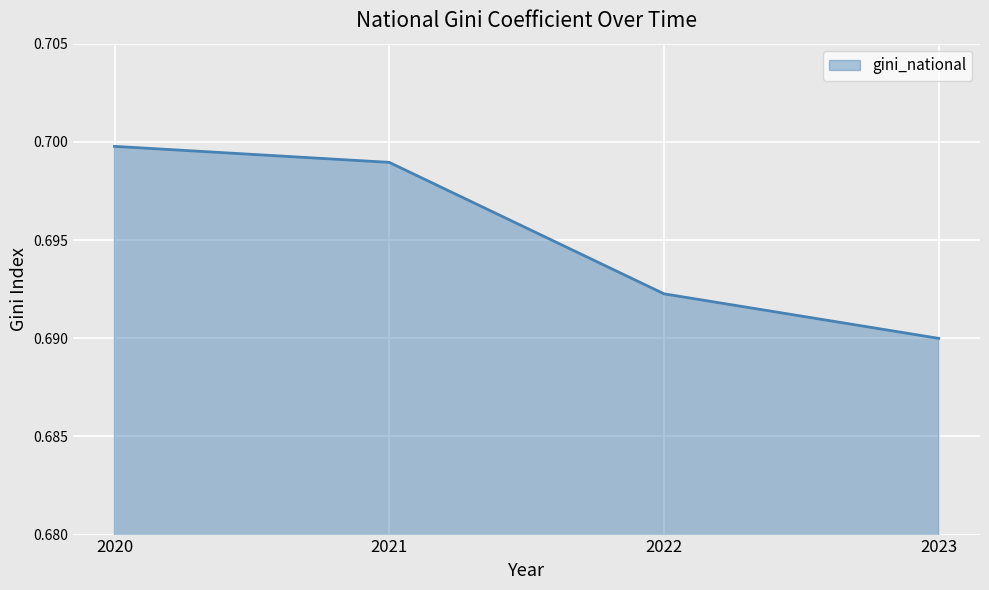

True or false: the data shows 0.7 at 2023.

True